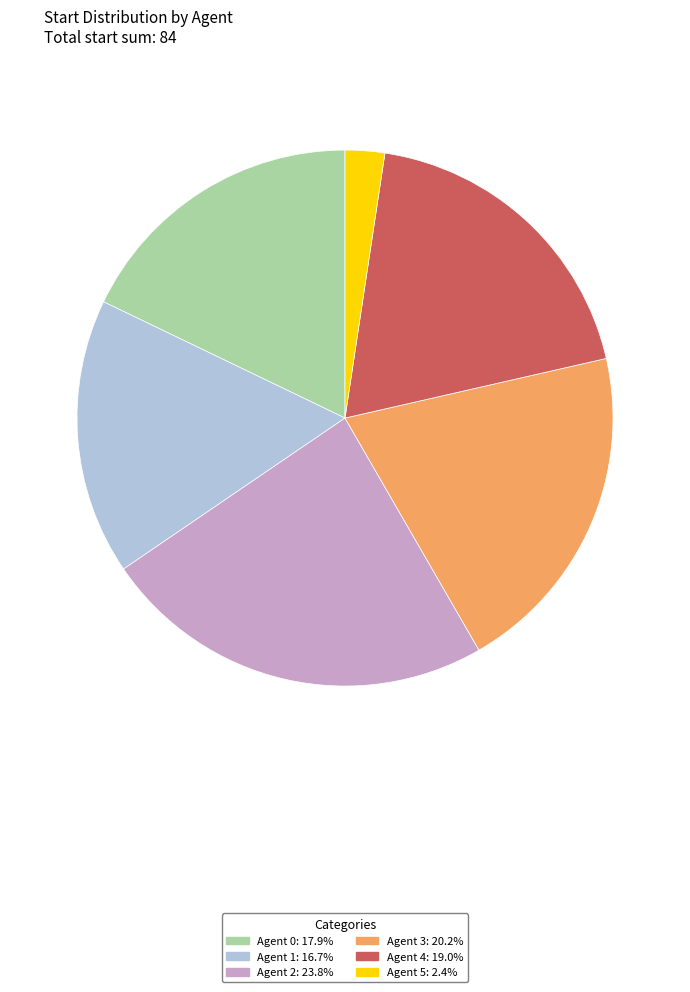

Do Agent 0: 17.9% and Agent 1: 16.7% together represent more than half of the pie?

No